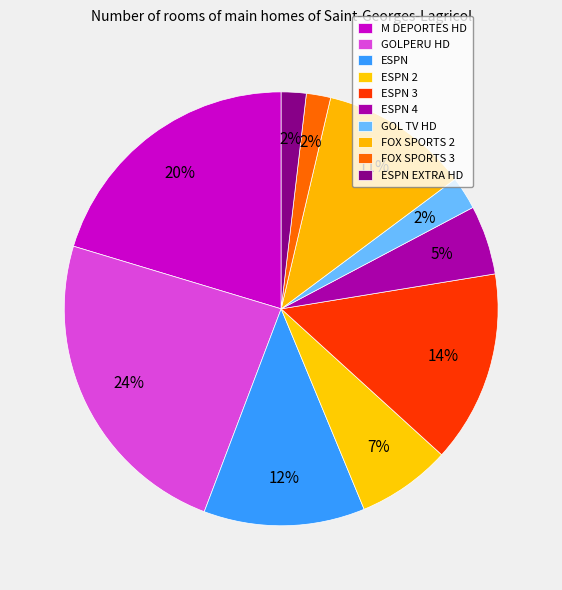

Count the number of slices in the pie.

10